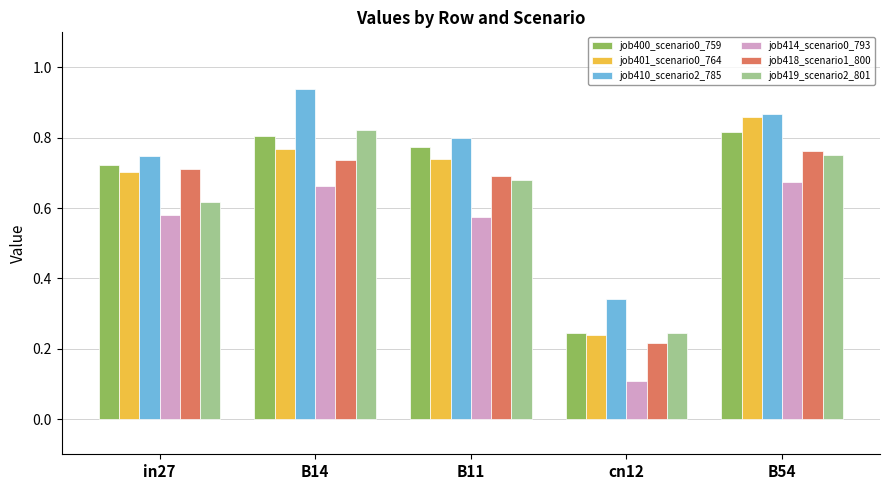

At which label does job401_scenario0_764 reach its minimum?

cn12